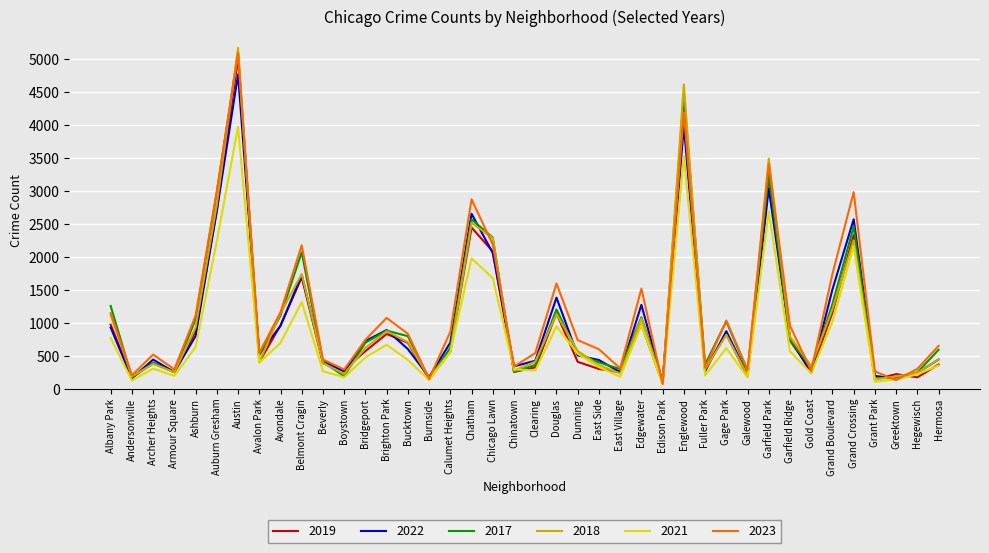

What is the smallest value displayed?

62